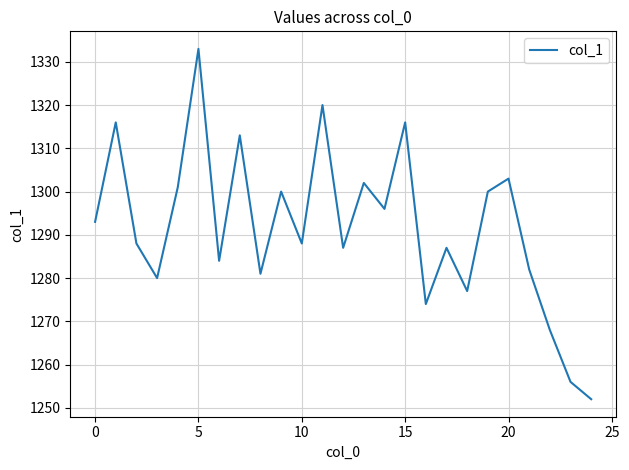

What is the minimum value shown in the chart?

1252